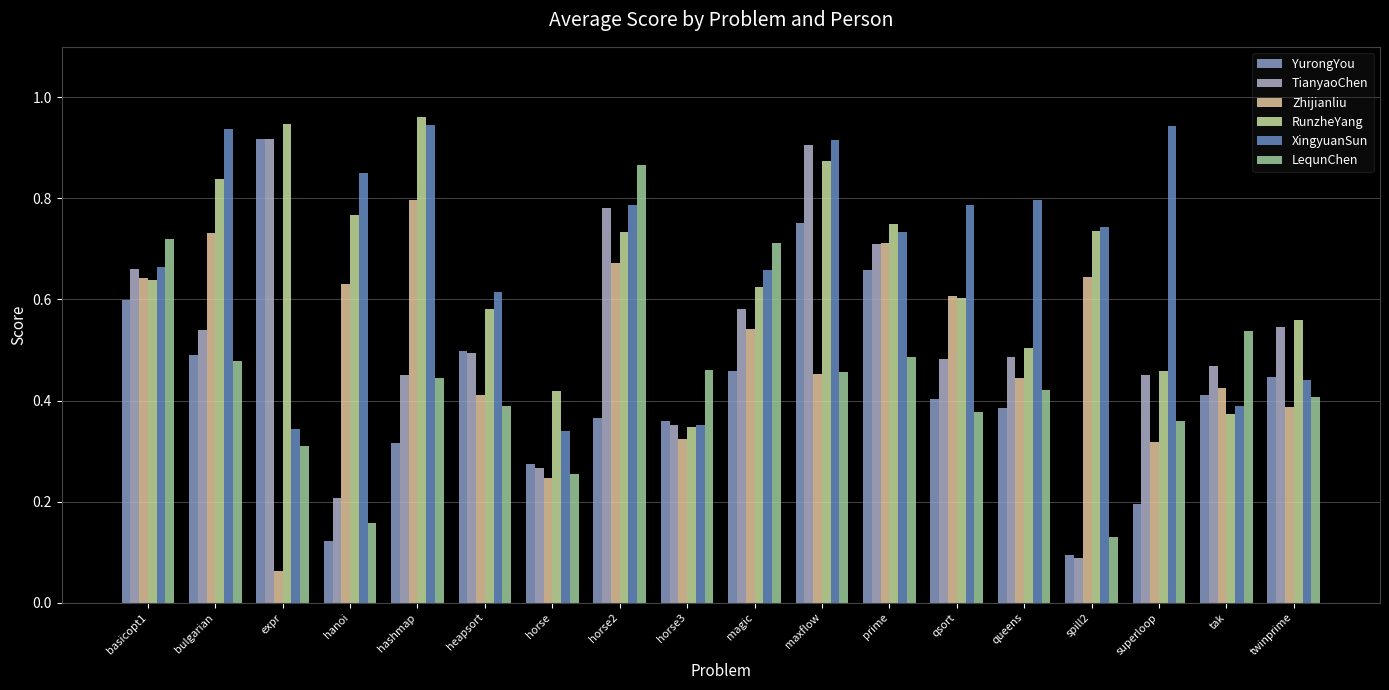

Are the bars horizontal?

No